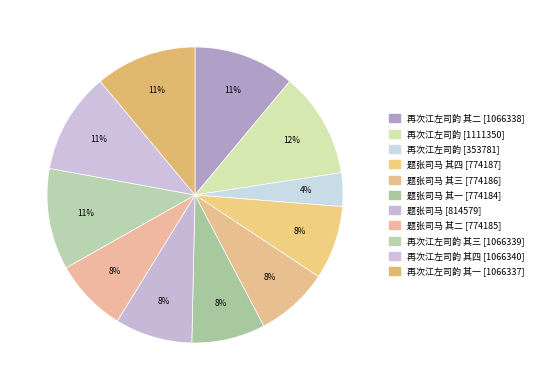

How many segments does this pie chart have?

11